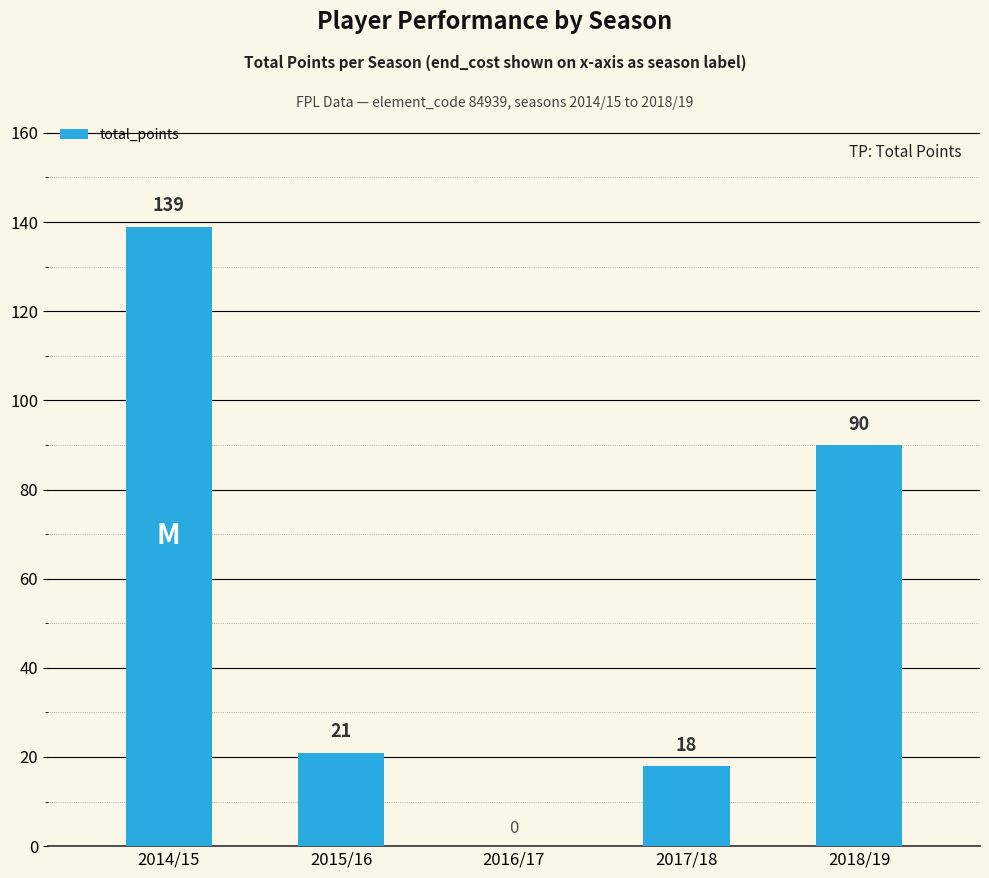

Which has a higher value, 2018/19 or 2014/15?

2014/15